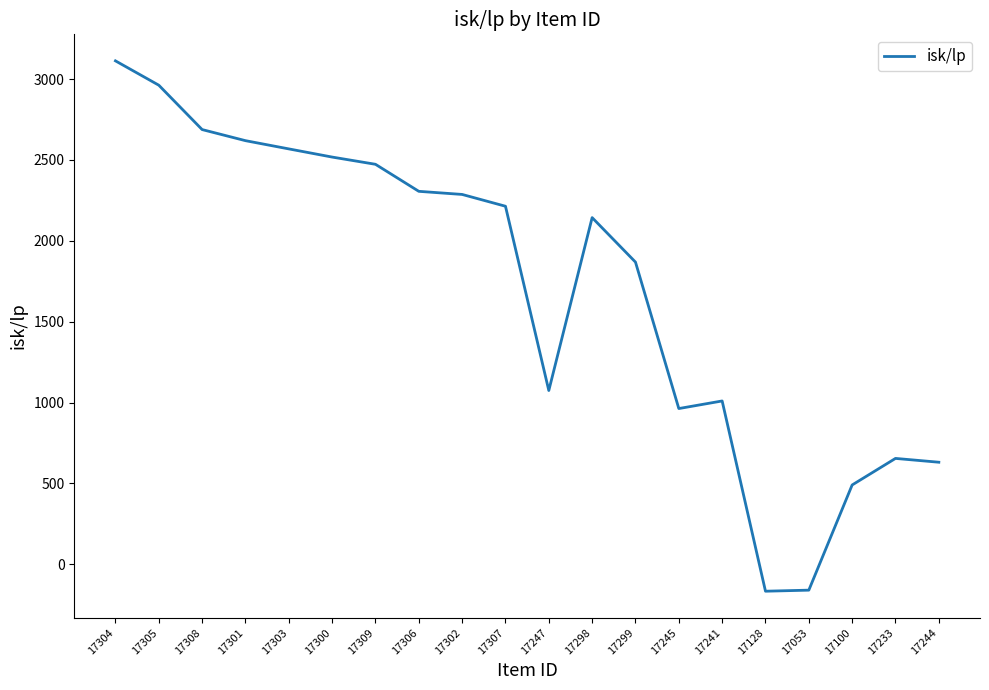

What is the difference between the maximum and minimum values?

3279.0